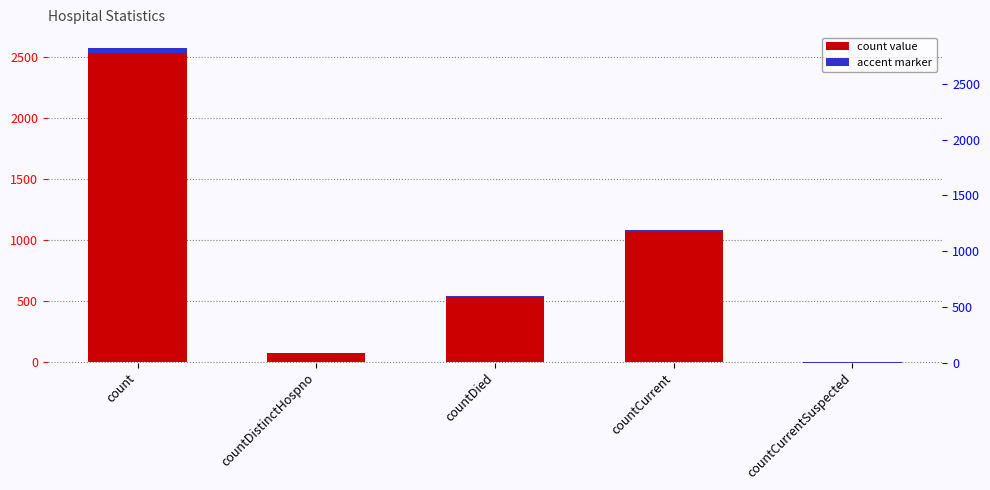

Read the value at countDistinctHospno, to the nearest 100.

100